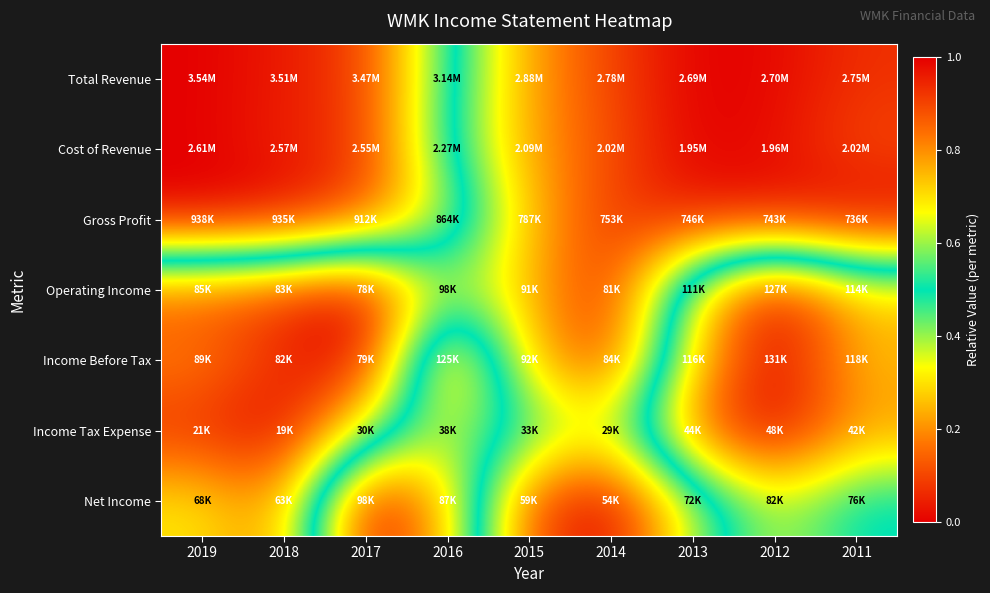

Which category has the lowest value across all series?

2013